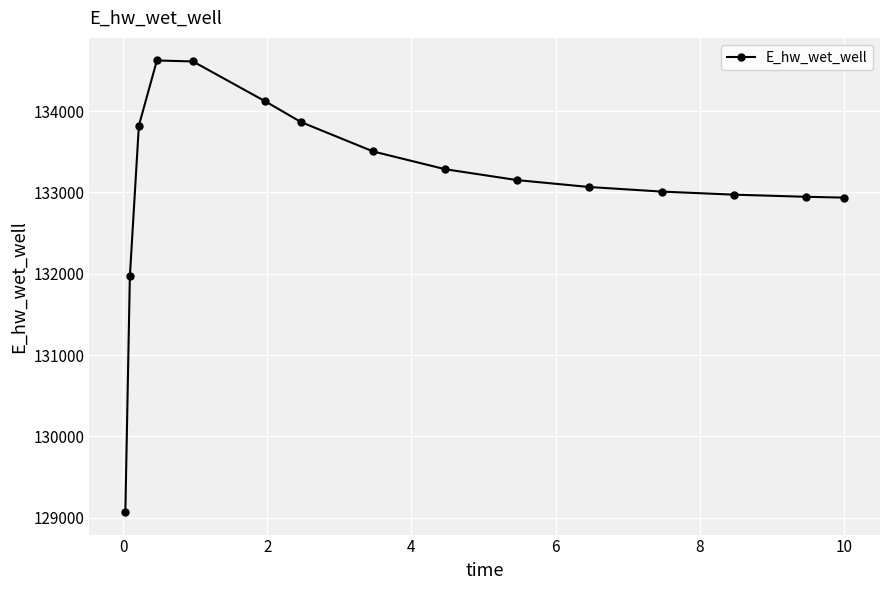

What is the difference between the maximum and minimum values?

5555.2